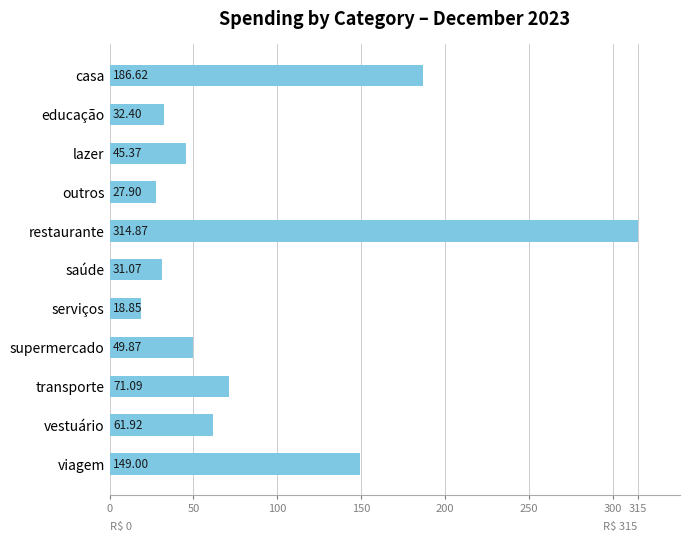

Which has a higher value, outros or viagem?

viagem